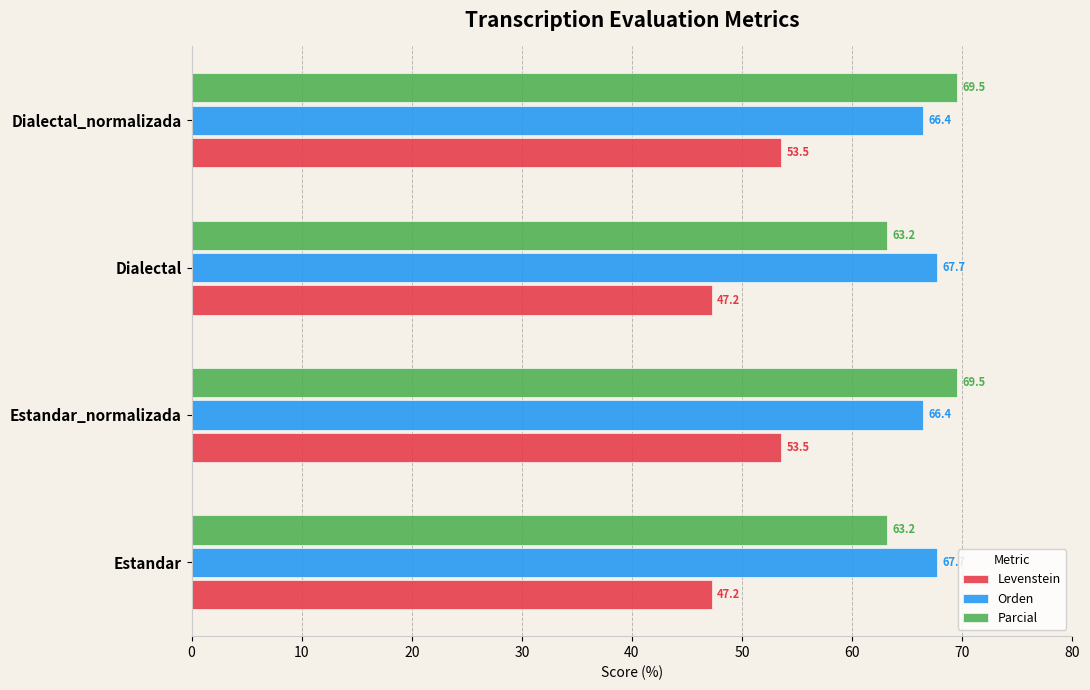

What is the maximum value shown in the chart?

69.5